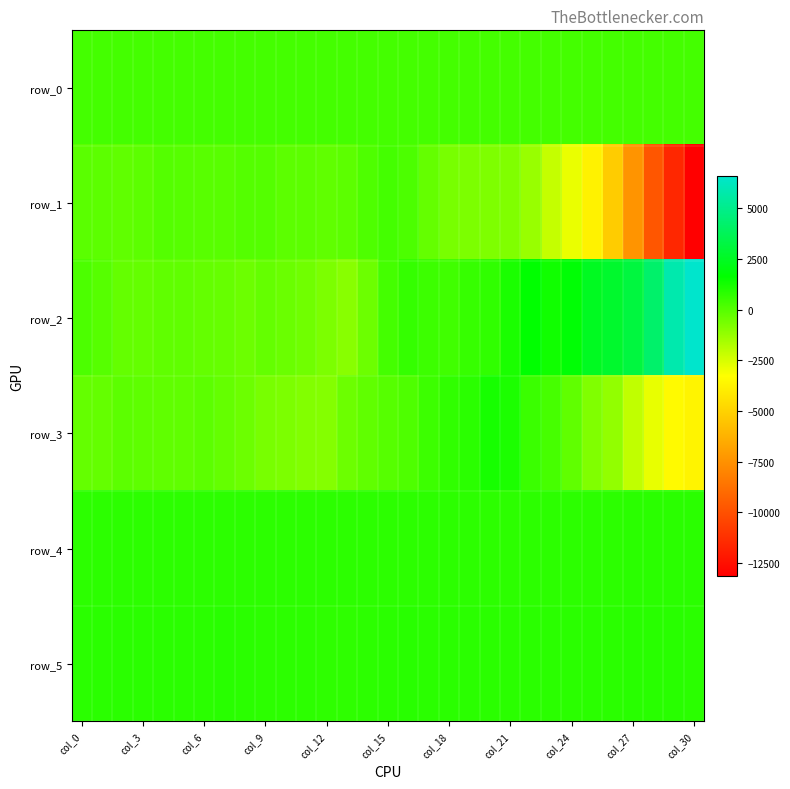

What is the maximum value for row_2?

6582.0